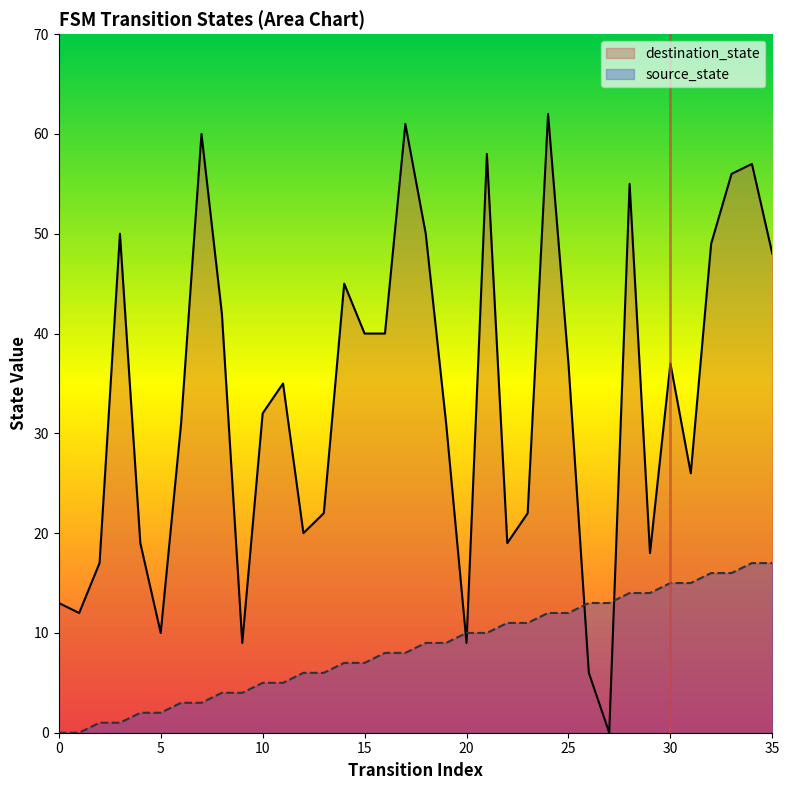

What is the difference between the source_state values at 13 and 34?

11